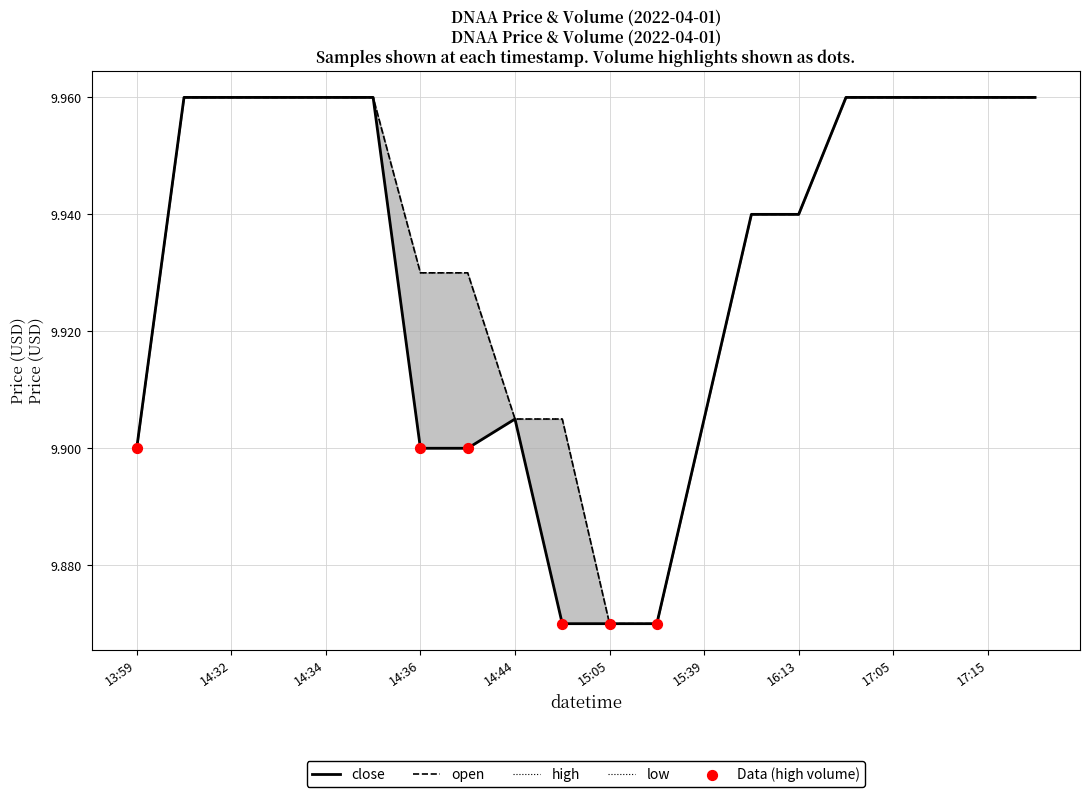

Which series has the largest total across all categories?

open